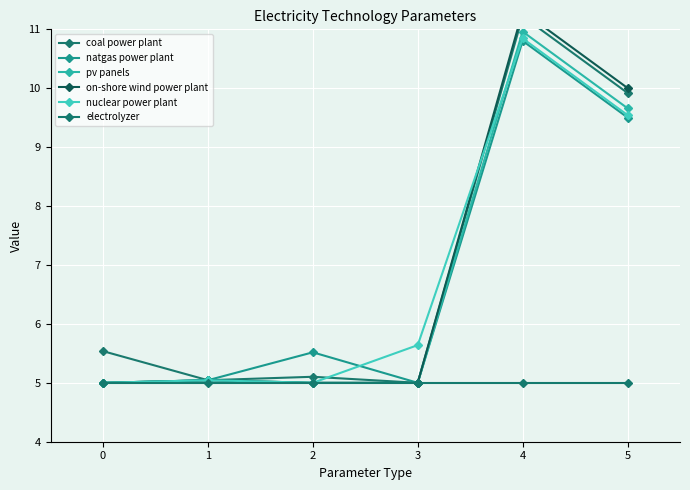

Which category has the lowest value across all series?

3